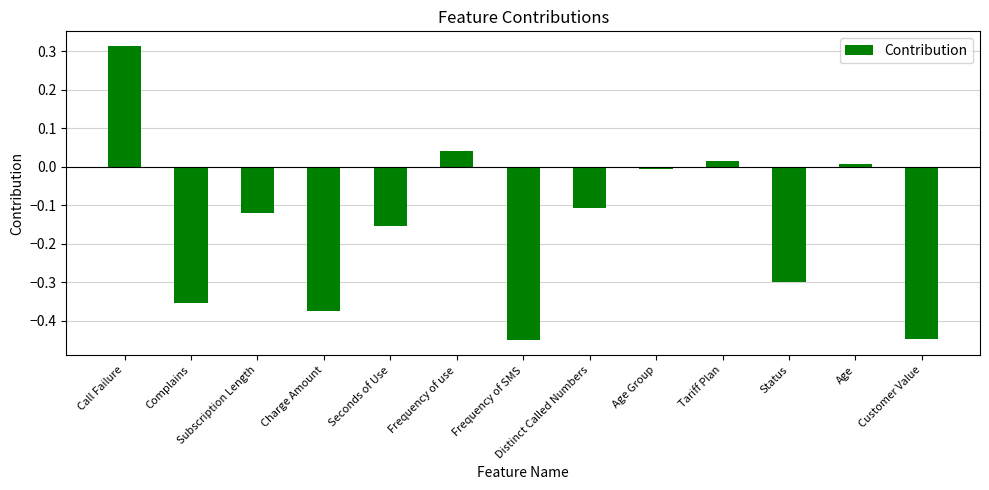

The value at Status is -0.3. True or false?

True